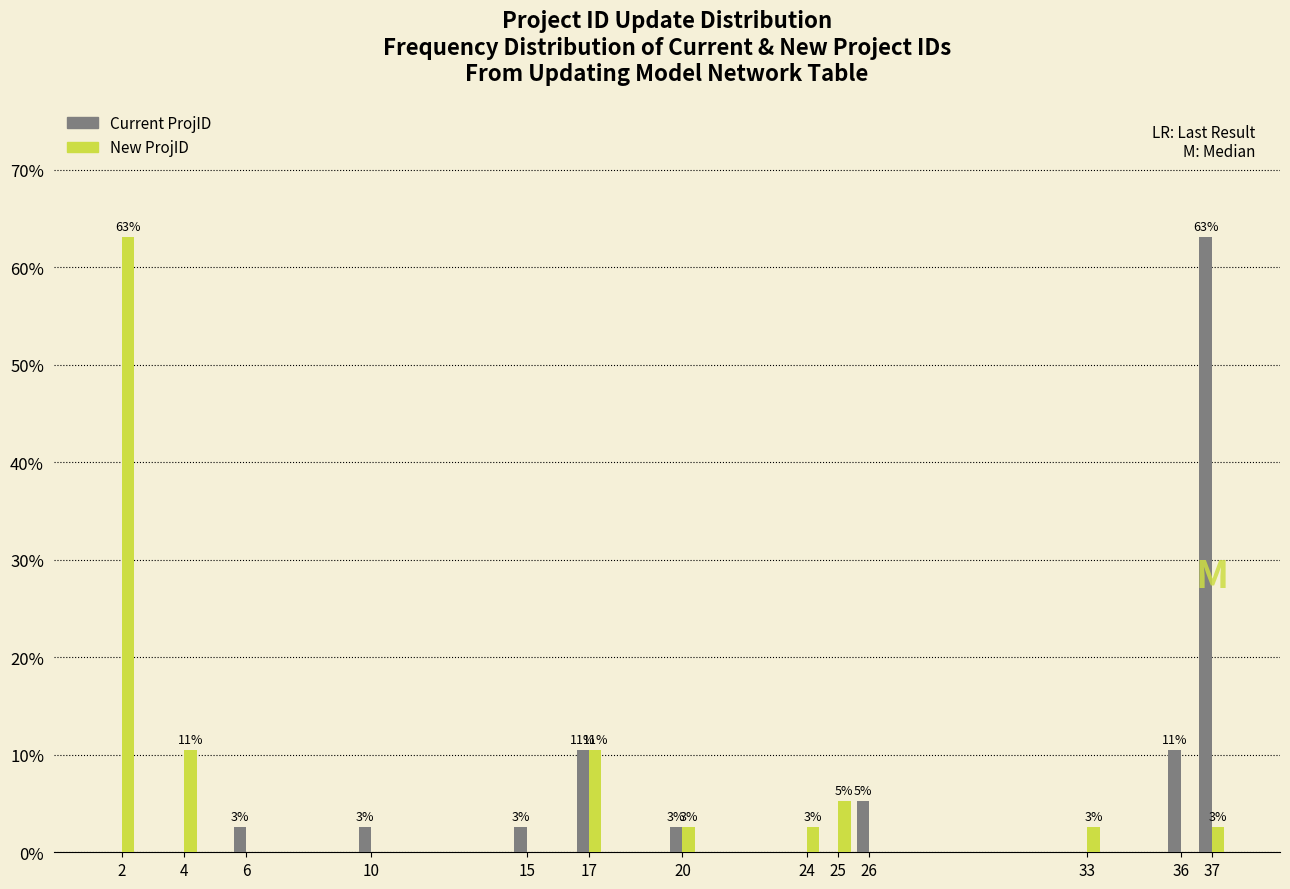

How many groups of bars are there?

13